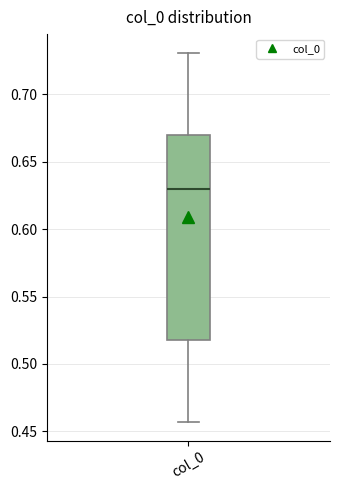

Transcribe this box plot: give where the median line is, the range the box spans, and where the two whiskers end, as read against the y-axis. The values are not printed on the chart, so give them approximately, as read against the axis.

median 0.630, box 0.520 to 0.670, whiskers 0.455 to 0.730